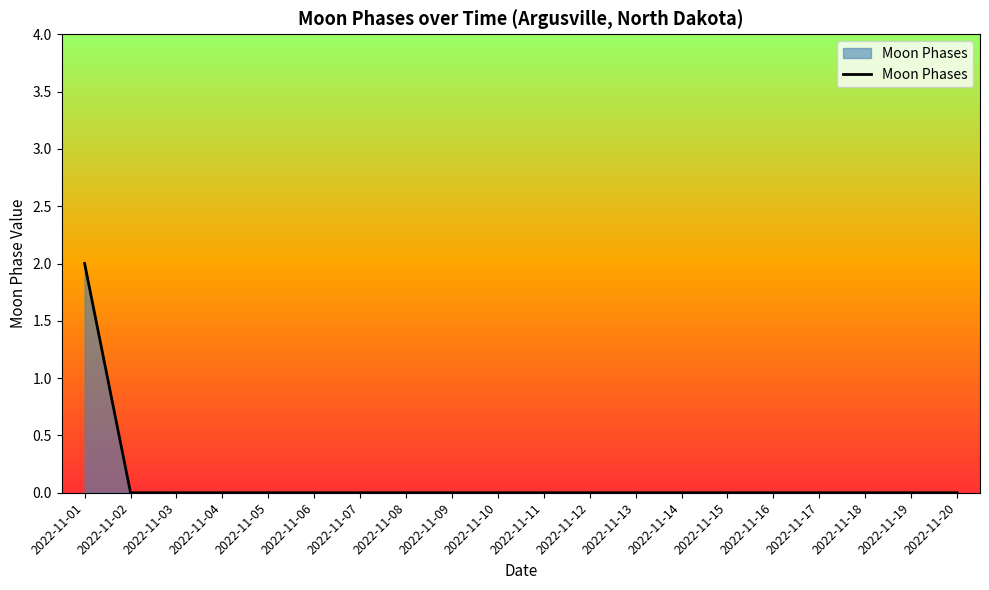

The value at 2022-11-11 is 0. True or false?

True